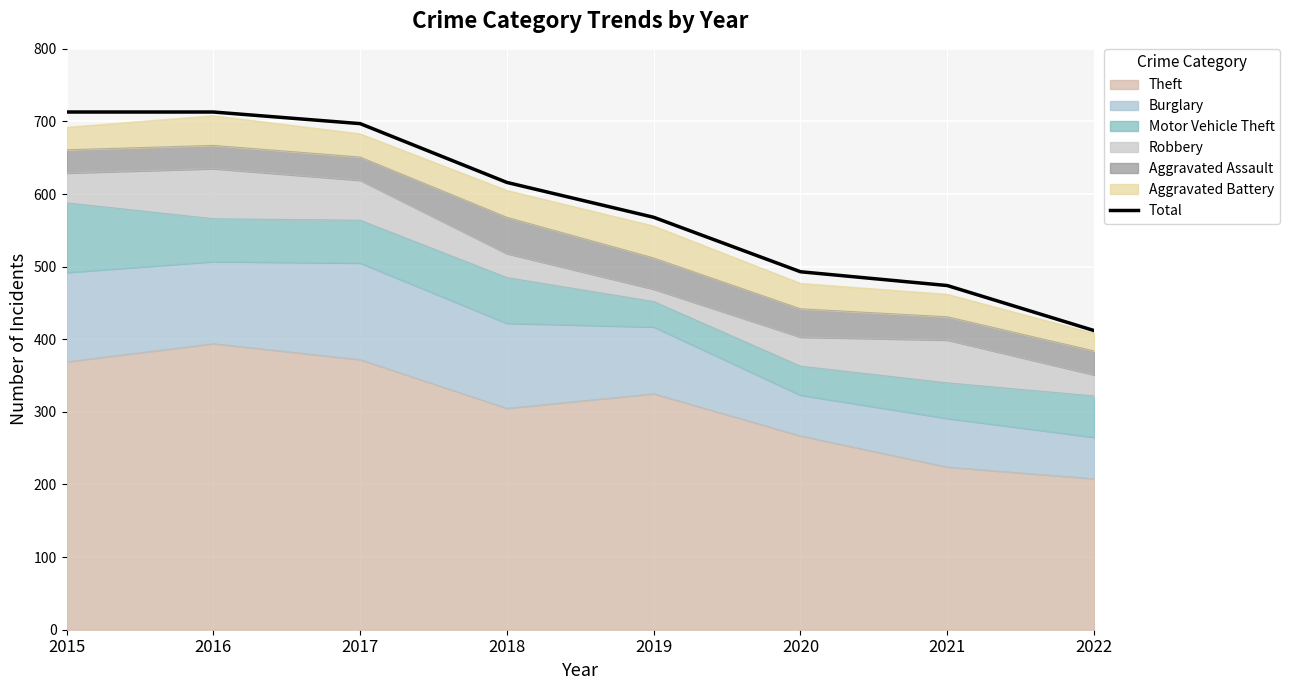

How many data points are above 616?

3